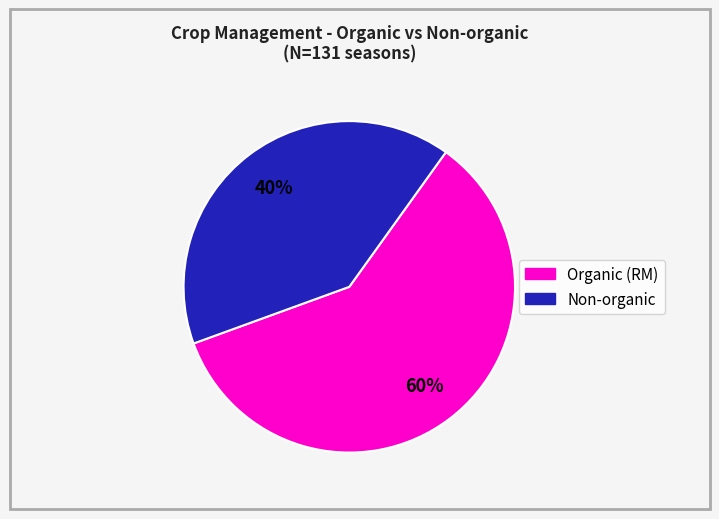

Is there any slice that represents more than half of the pie?

Yes